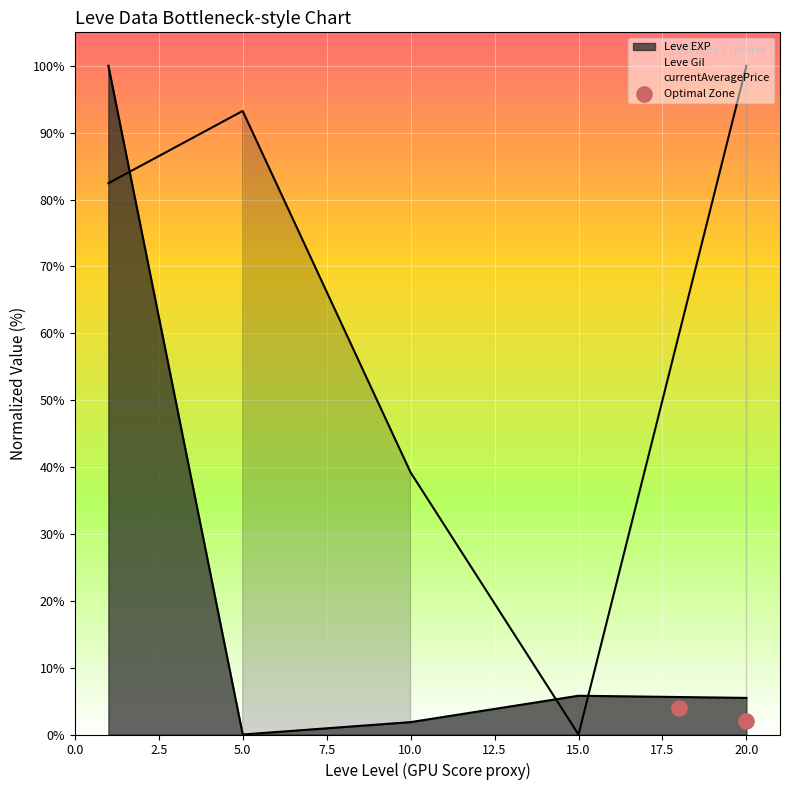

Is it true that Leve EXP equals 5.5 at 20.0?

True